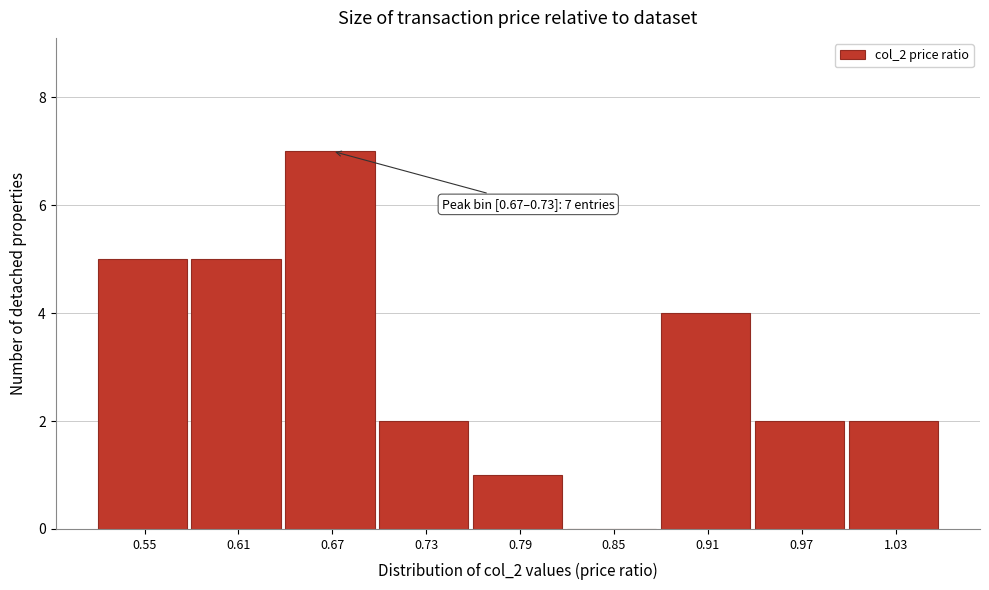

Reading left to right, list all the values displayed in this chart.

0.55=5	0.61=5	0.67=7	0.73=2	0.79=1	0.85=0	0.91=4	0.97=2	1.03=2